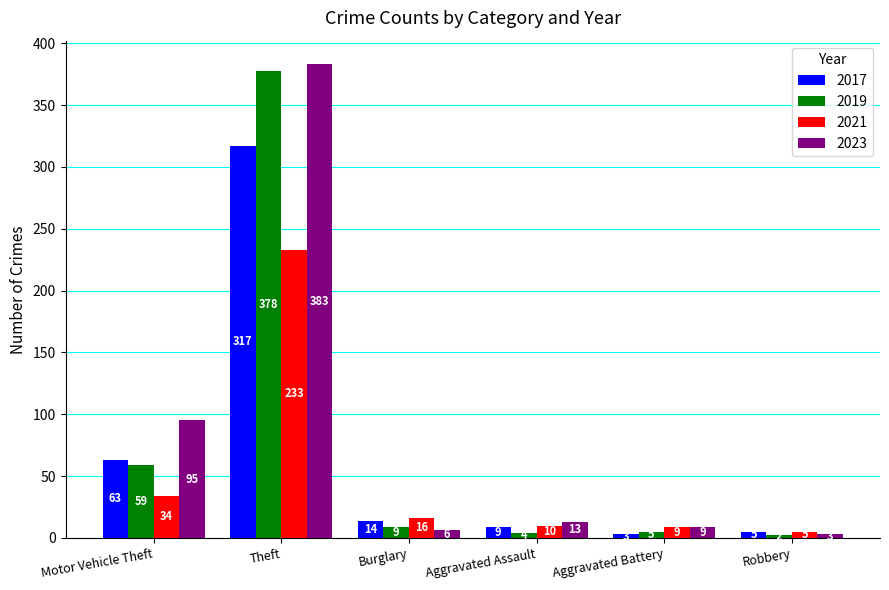

Rank the series by their average value, from highest to lowest.

2023, 2019, 2017, 2021